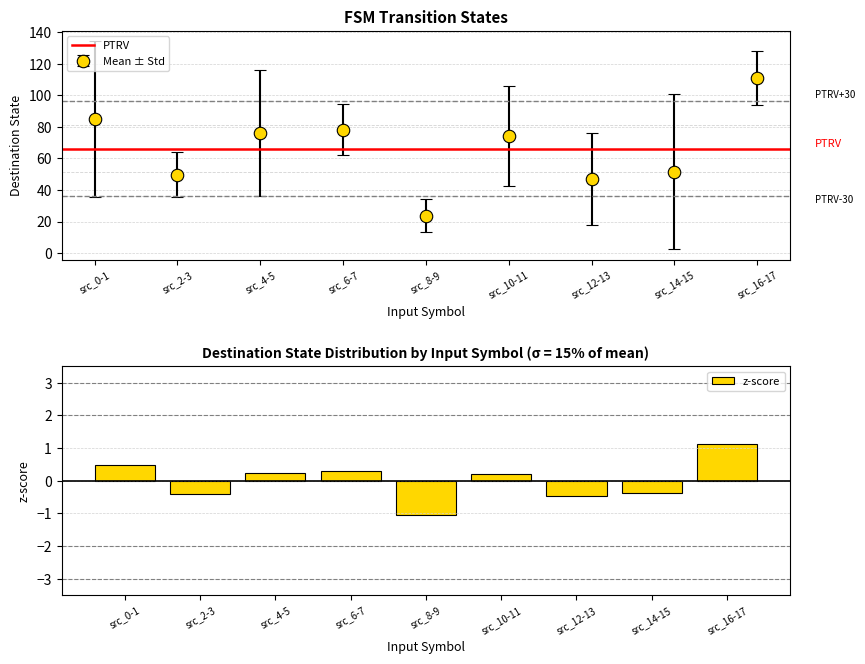

Reading right to left, transcribe all the data shown in this chart.

src_16-17=1.1	src_14-15=-0.4	src_12-13=-0.5	src_10-11=0.2	src_8-9=-1.1	src_6-7=0.3	src_4-5=0.2	src_2-3=-0.4	src_0-1=0.5